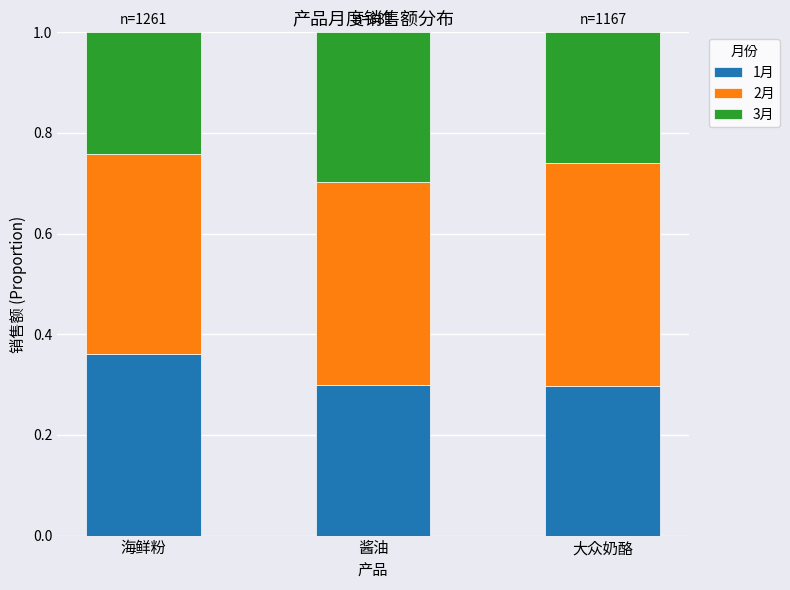

What is the sum of all 1月 values?

1.0